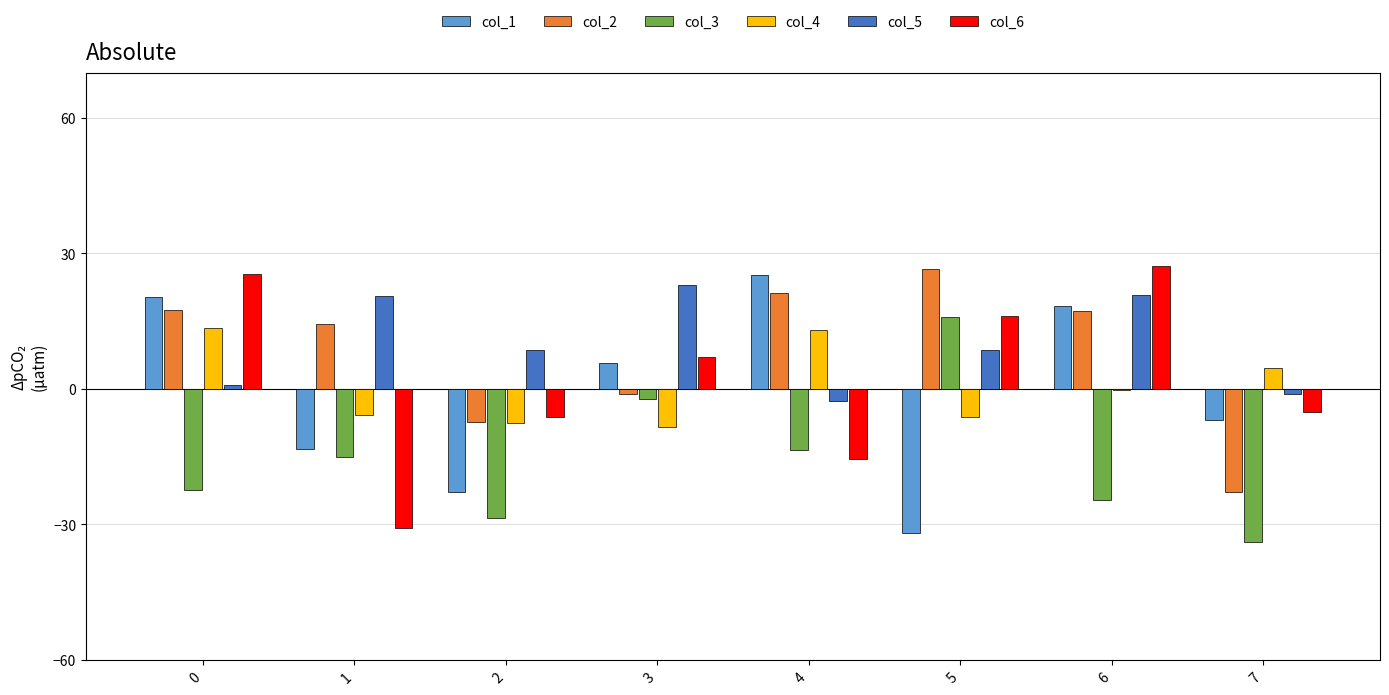

Is the value of col_5 at 4 greater than the value of col_4 at 2?

Yes